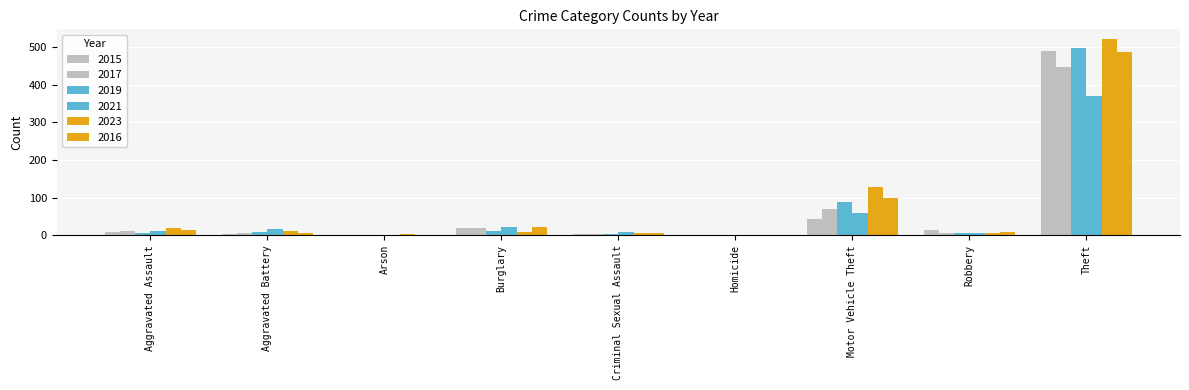

Which category has the lowest value in the 2019 series?

Homicide